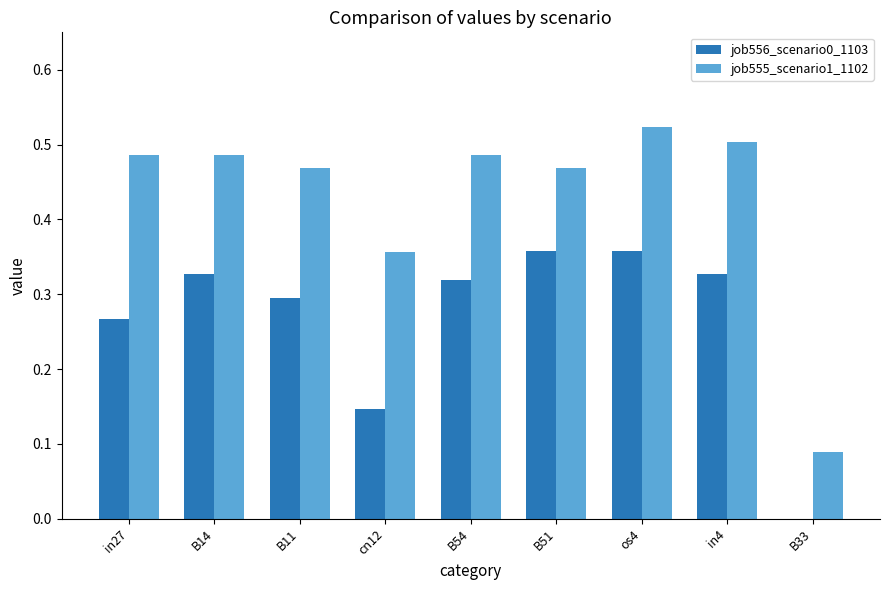

Which category has the highest value in the job555_scenario1_1102 series?

os4